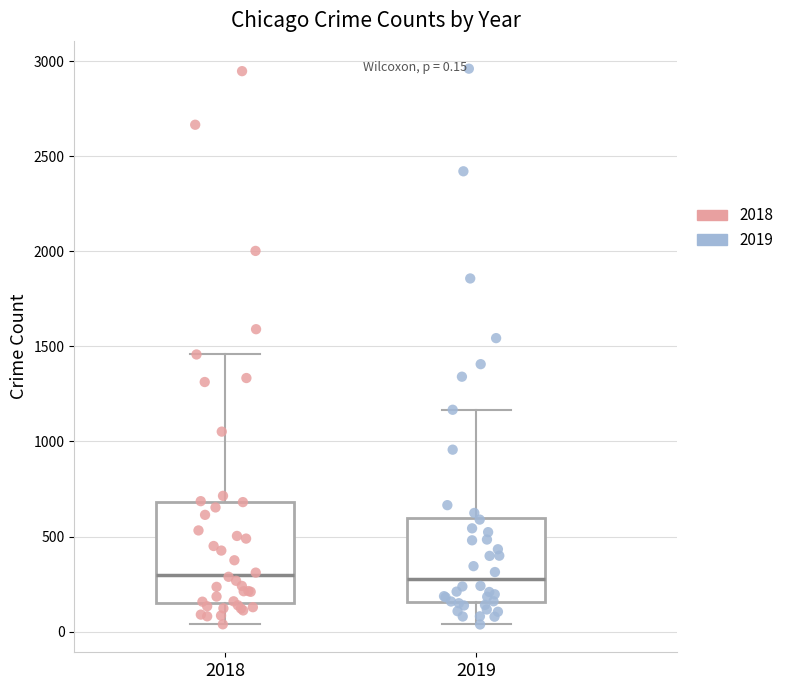

Which box is the tallest, from its lower edge to its upper edge?

2018